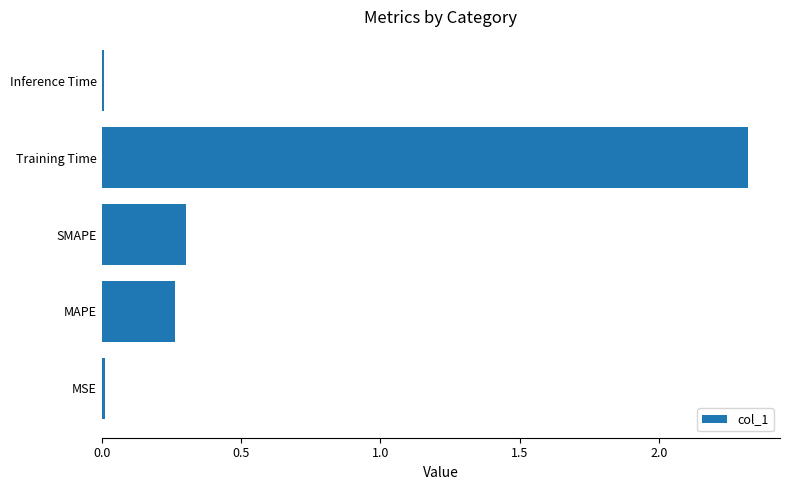

What is the change in value from SMAPE to Training Time?

+2.0